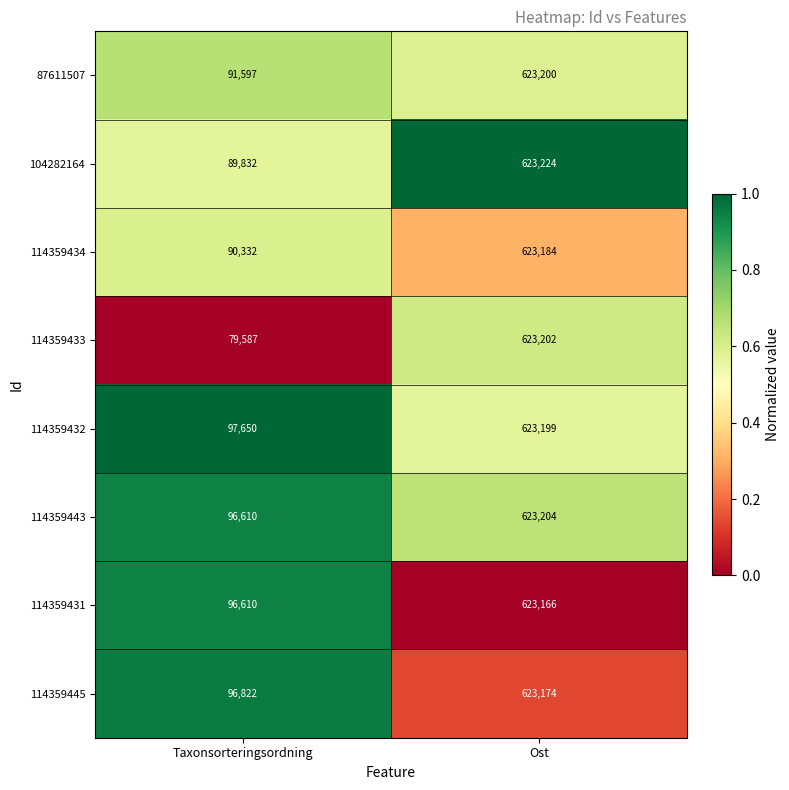

Rank the series at Ost from lowest to highest value.

114359431, 114359445, 114359434, 114359432, 87611507, 114359433, 114359443, 104282164